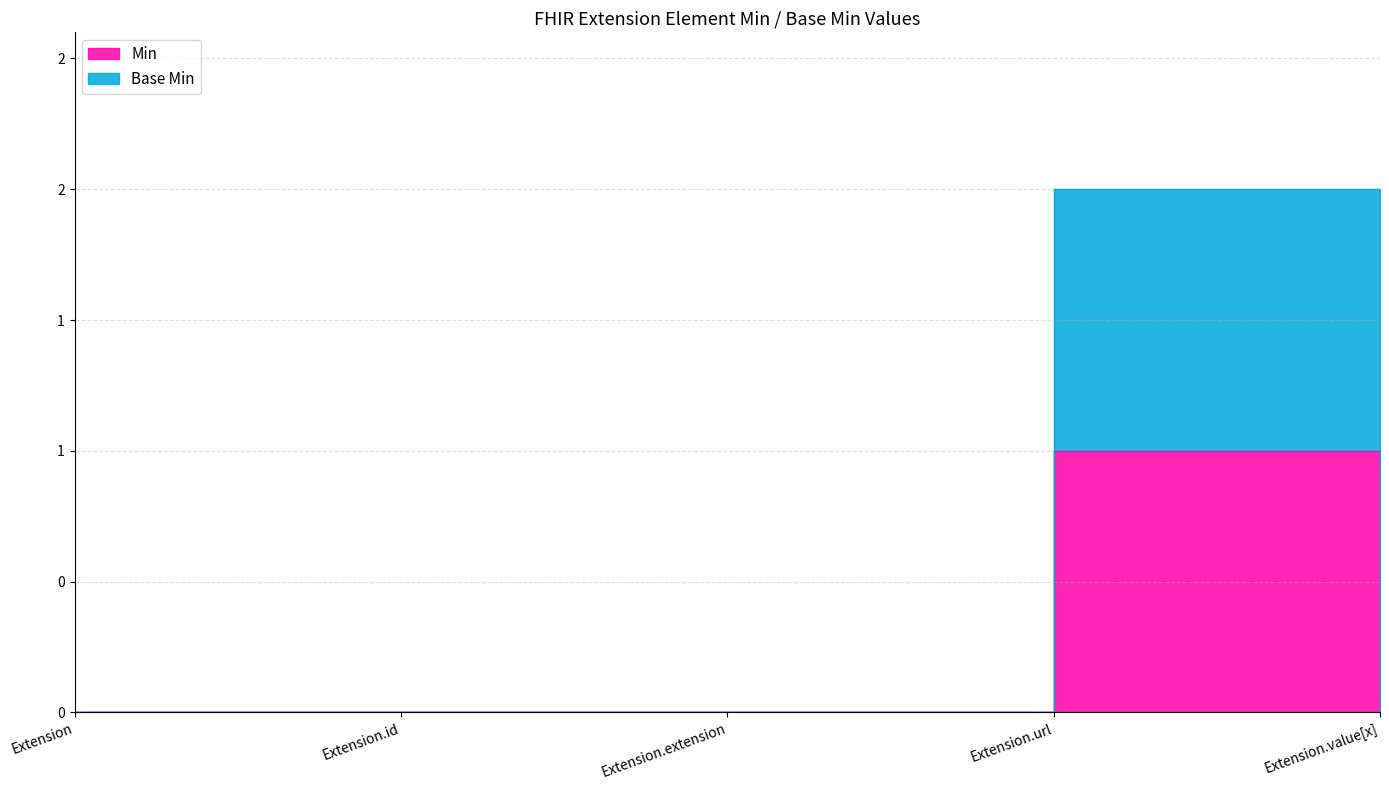

Reading left to right, extract all data points from this chart.

Min: 0	0	0	1	0
Base Min: 0	0	0	2	0